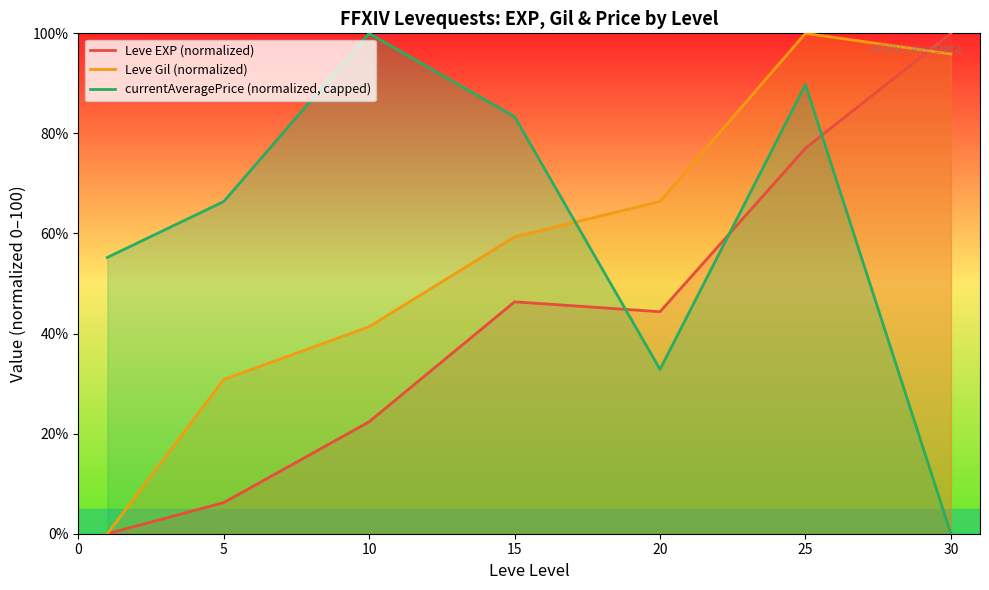

Which series has the widest spread of values?

Leve EXP (normalized)